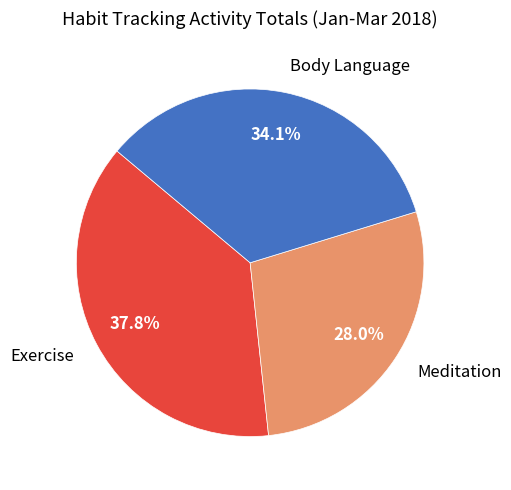

True or false: Body Language accounts for 34% of the total.

True